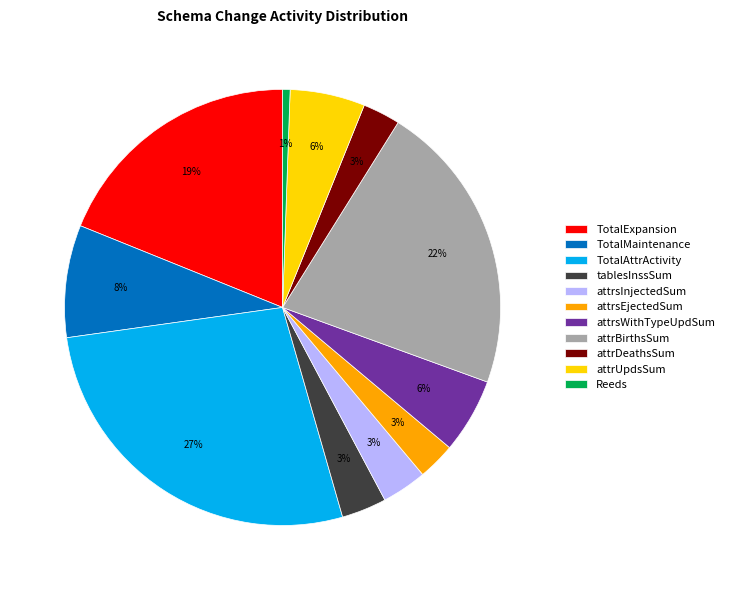

Is it true that attrUpdsSum is 6% of the pie?

True